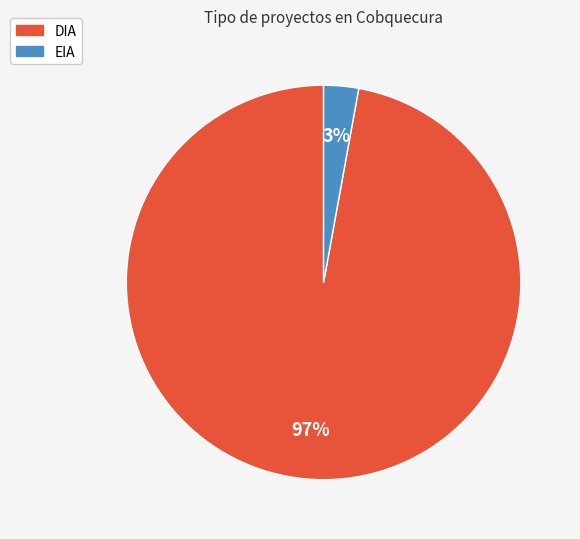

What is the largest slice in the pie chart?

DIA